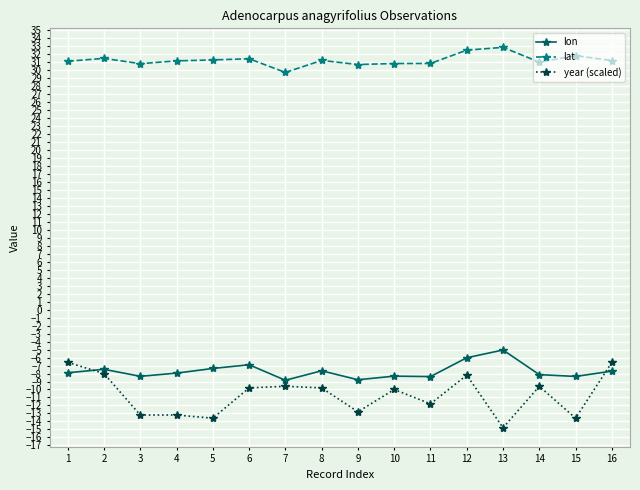

At how many categories does at least one series exceed 0?

16